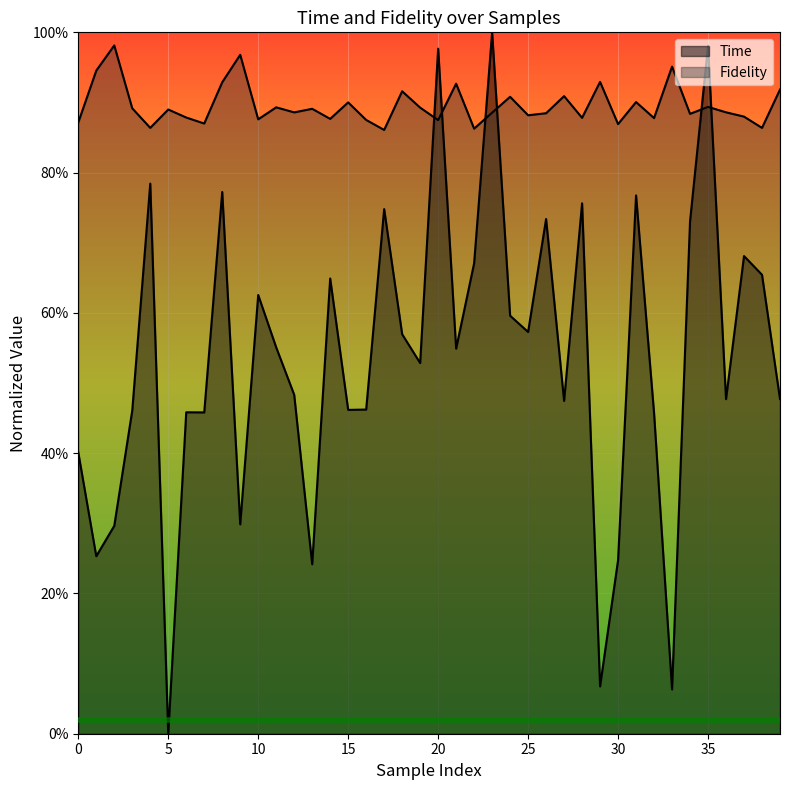

Is the value of Fidelity at 2 greater than the value of Time at 37?

Yes